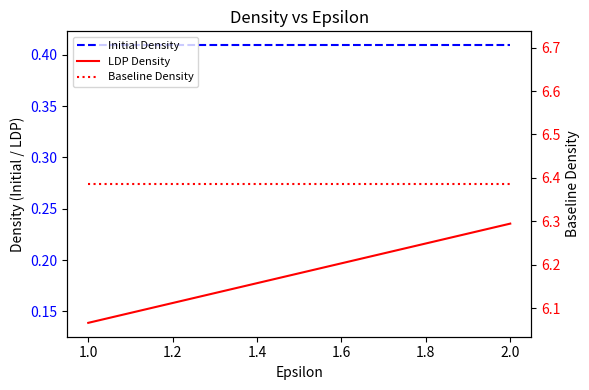

What is the average value of the Baseline Density series?

6.4